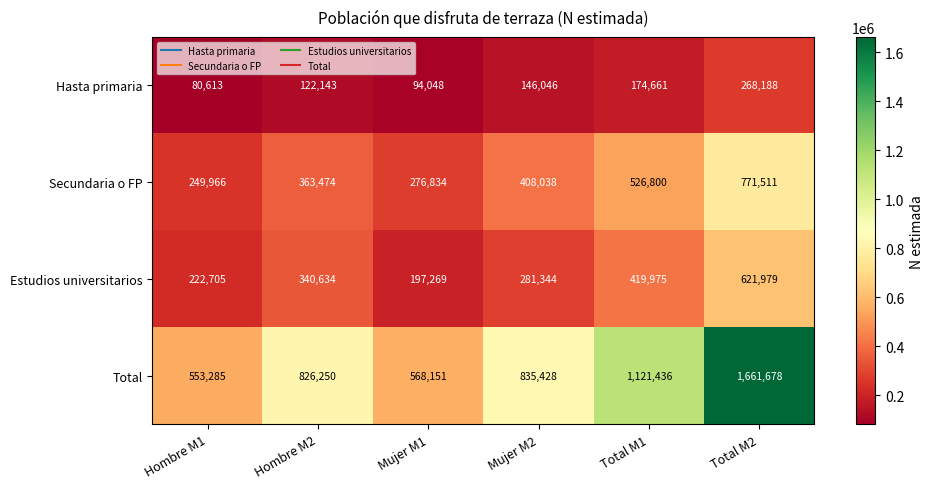

Reading left to right, extract all data points from this chart.

Hasta primaria: Hombre M1=80613	Hombre M2=122143	Mujer M1=94048	Mujer M2=146046	Total M1=174661	Total M2=268188
Secundaria o FP: Hombre M1=249966	Hombre M2=363474	Mujer M1=276834	Mujer M2=408038	Total M1=526800	Total M2=771511
Estudios universitarios: Hombre M1=222705	Hombre M2=340634	Mujer M1=197269	Mujer M2=281344	Total M1=419975	Total M2=621979
Total: Hombre M1=553285	Hombre M2=826250	Mujer M1=568151	Mujer M2=835428	Total M1=1121436	Total M2=1661678